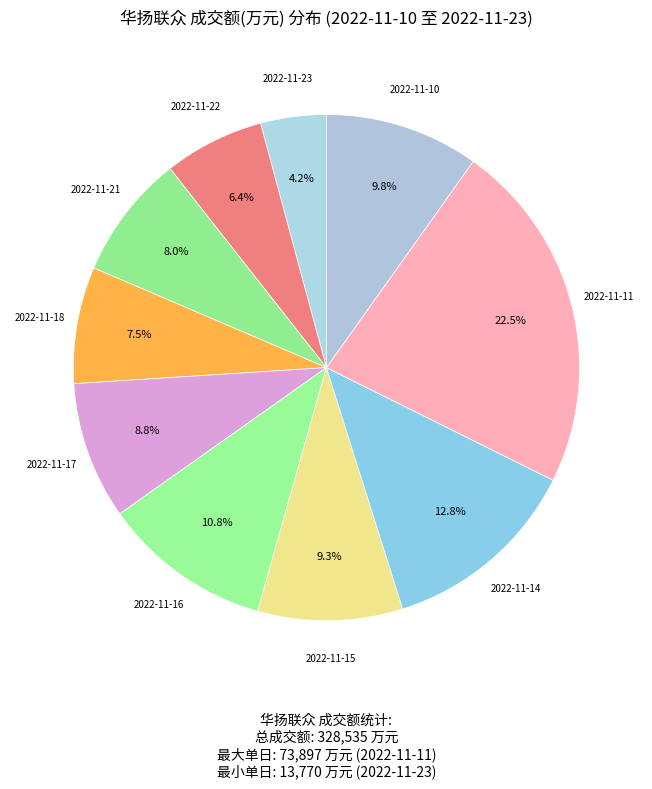

Rank the categories by value from lowest to highest.

2022-11-23, 2022-11-22, 2022-11-18, 2022-11-21, 2022-11-17, 2022-11-15, 2022-11-10, 2022-11-16, 2022-11-14, 2022-11-11